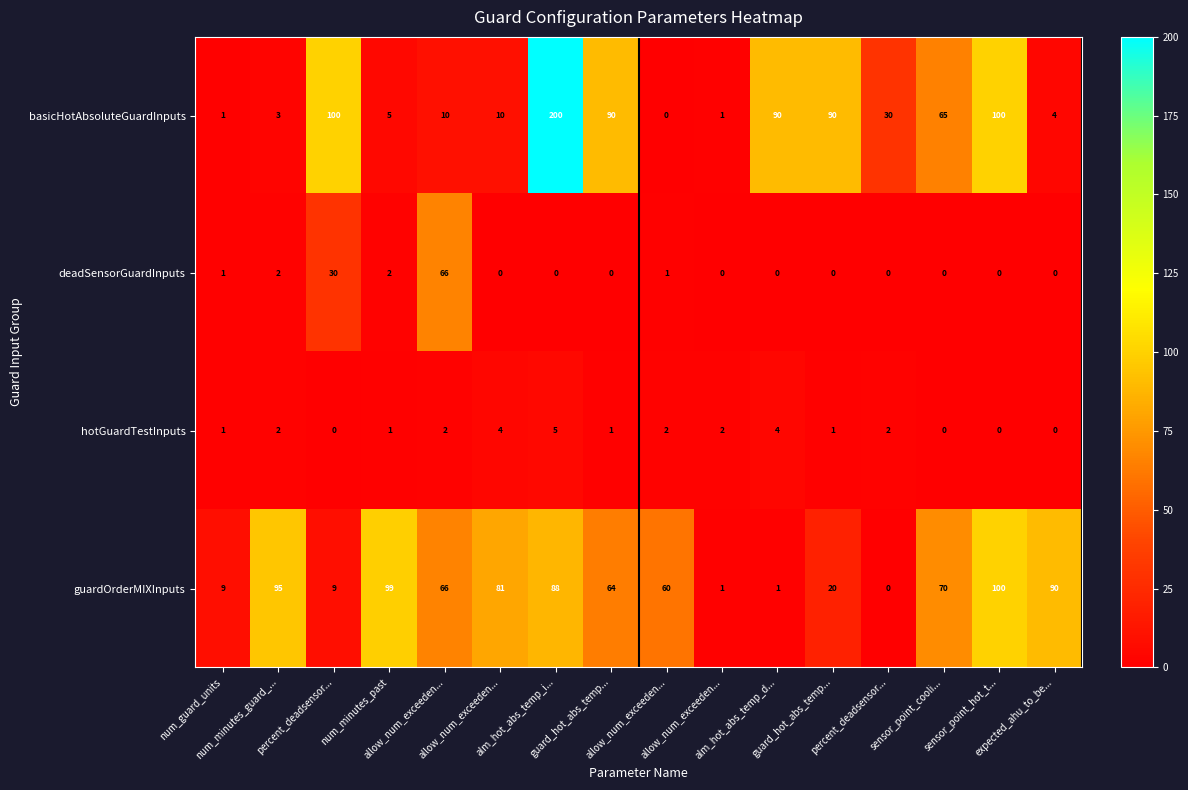

Which series has the widest spread of values?

basicHotAbsoluteGuardInputs